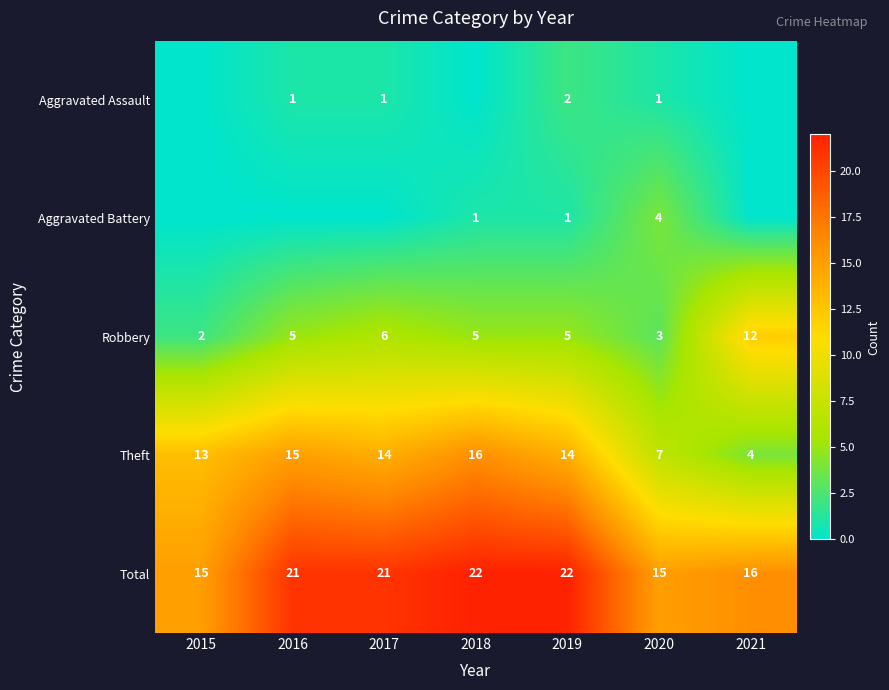

The Robbery series shows 5 at 2016. True or false?

True